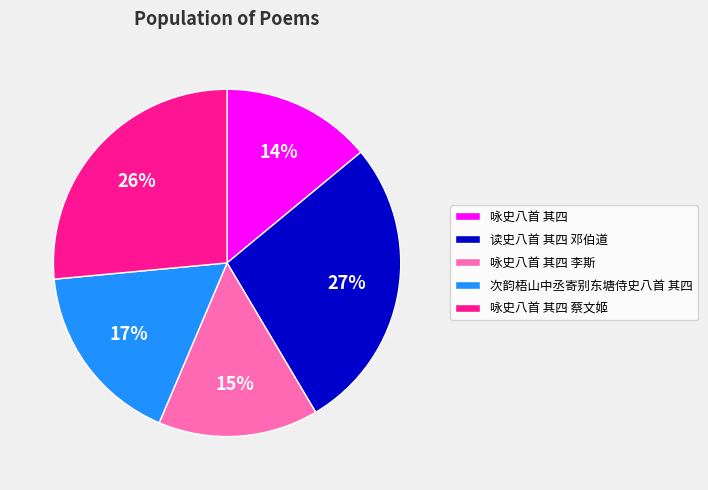

Rank the categories by value from highest to lowest.

读史八首 其四 邓伯道, 咏史八首 其四 蔡文姬, 次韵梧山中丞寄别东塘侍史八首 其四, 咏史八首 其四 李斯, 咏史八首 其四